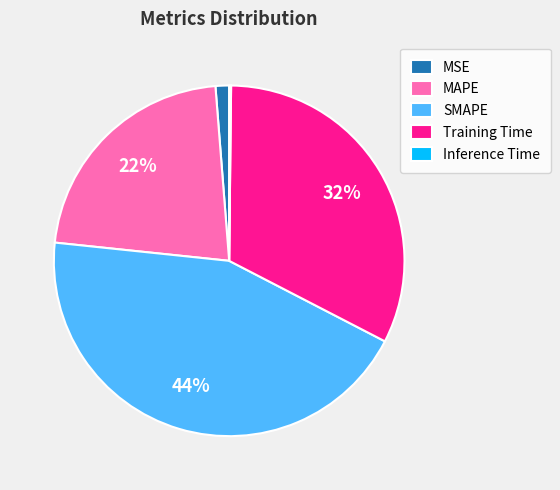

What is the ratio of the value at SMAPE to the value at Training Time?

1.4